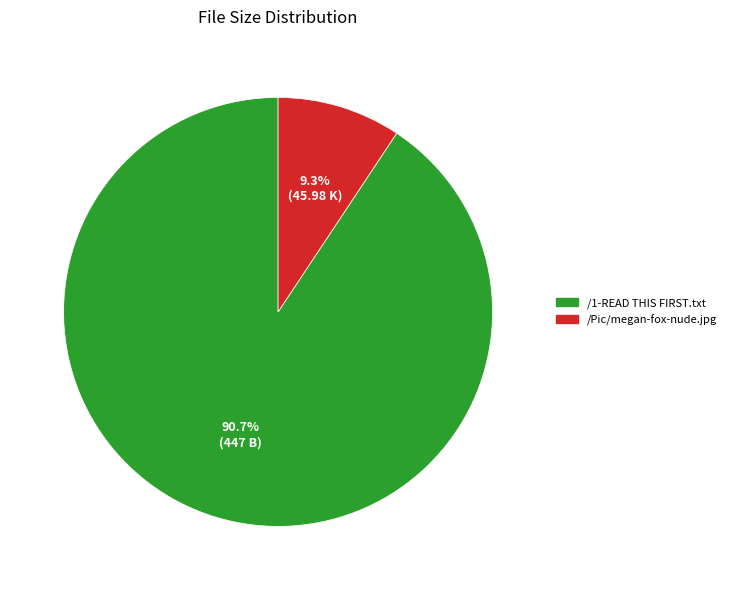

Which category accounts for the majority?

/1-READ THIS FIRST.txt